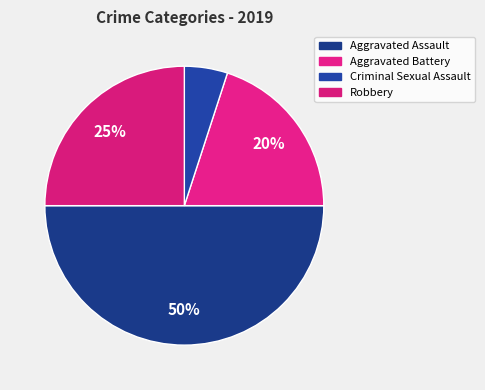

To the nearest percent, what portion does Robbery represent?

25%